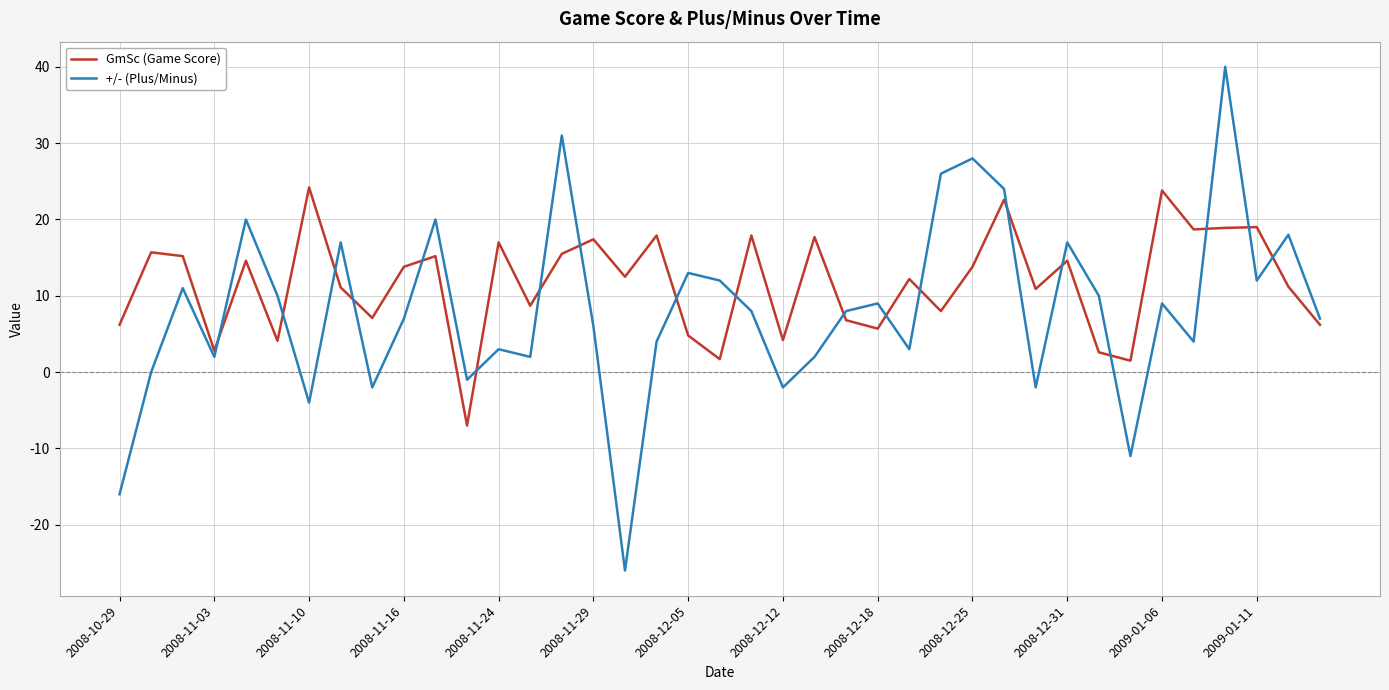

List the series in order of their peak value, lowest first.

GmSc (Game Score), +/- (Plus/Minus)